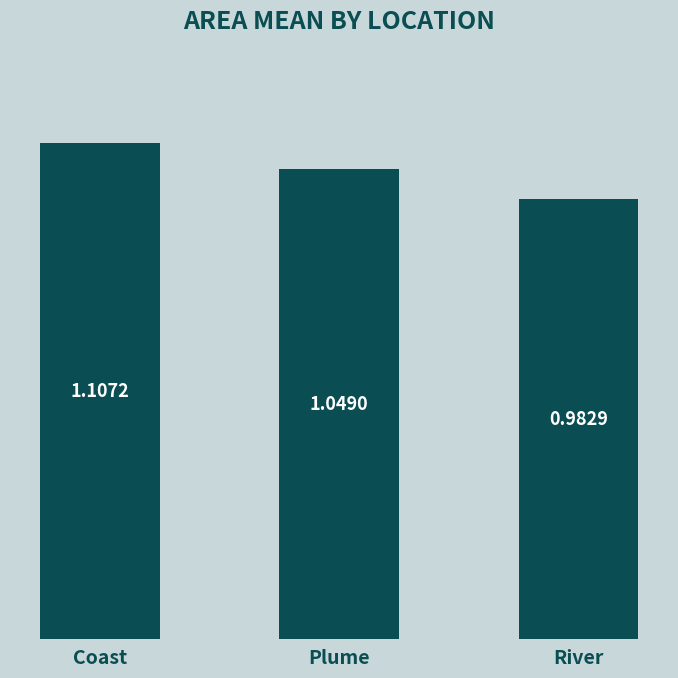

Does the chart contain any negative values?

No